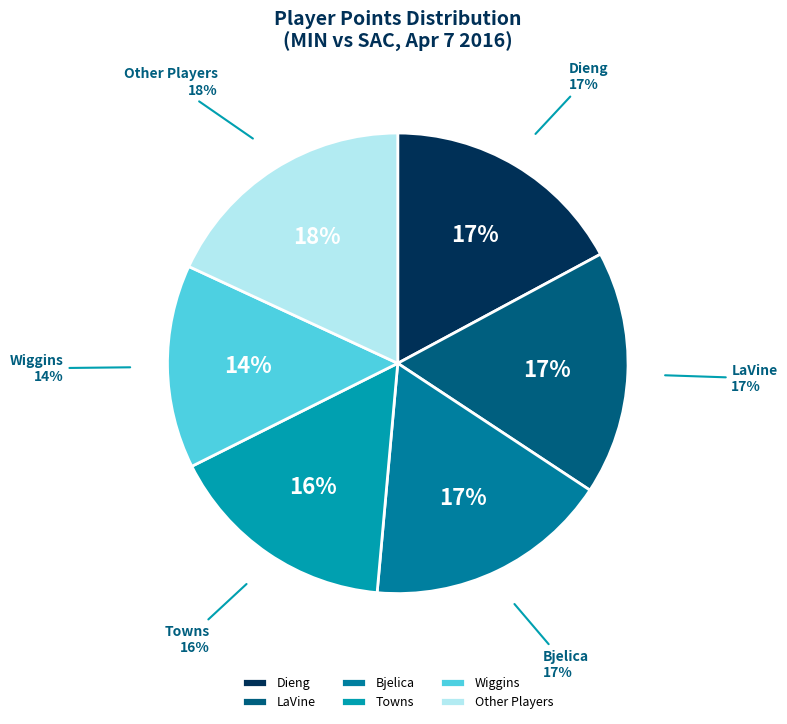

Does any single category account for the majority?

No